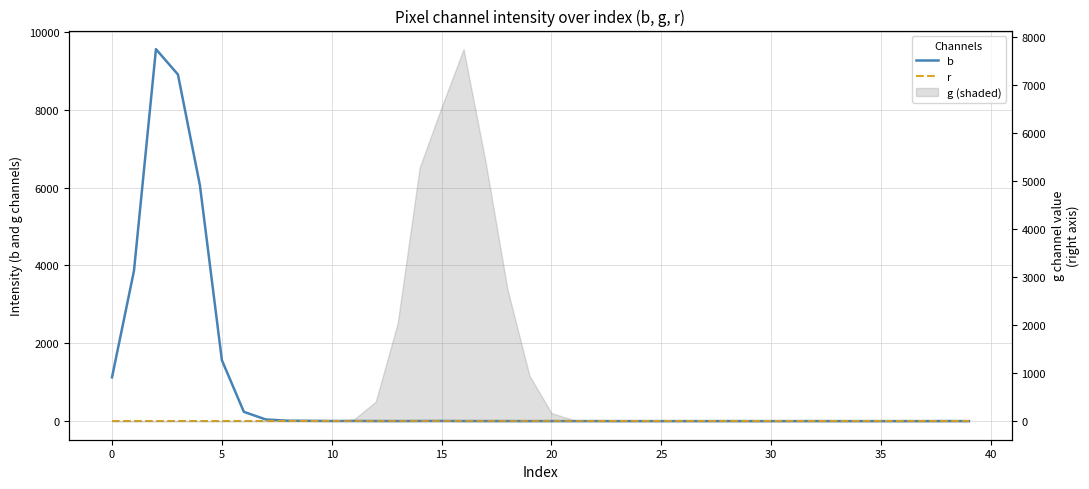

True or false: b and r intersect in this chart.

False